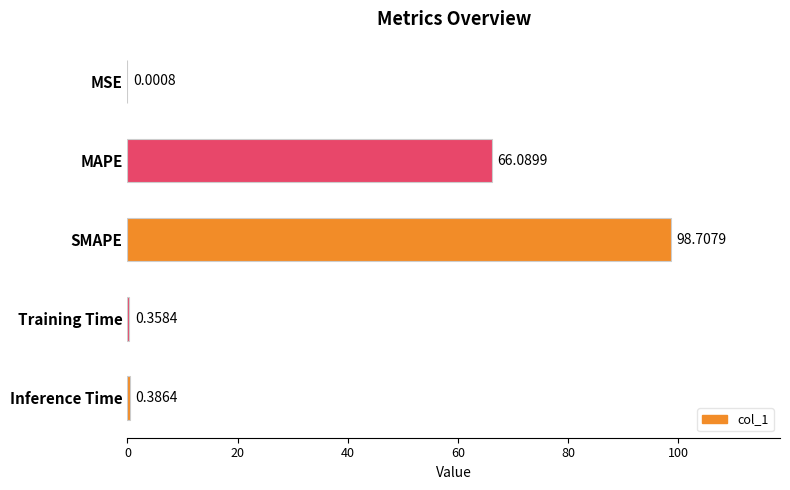

What is the change in value from MSE to MAPE?

+66.1